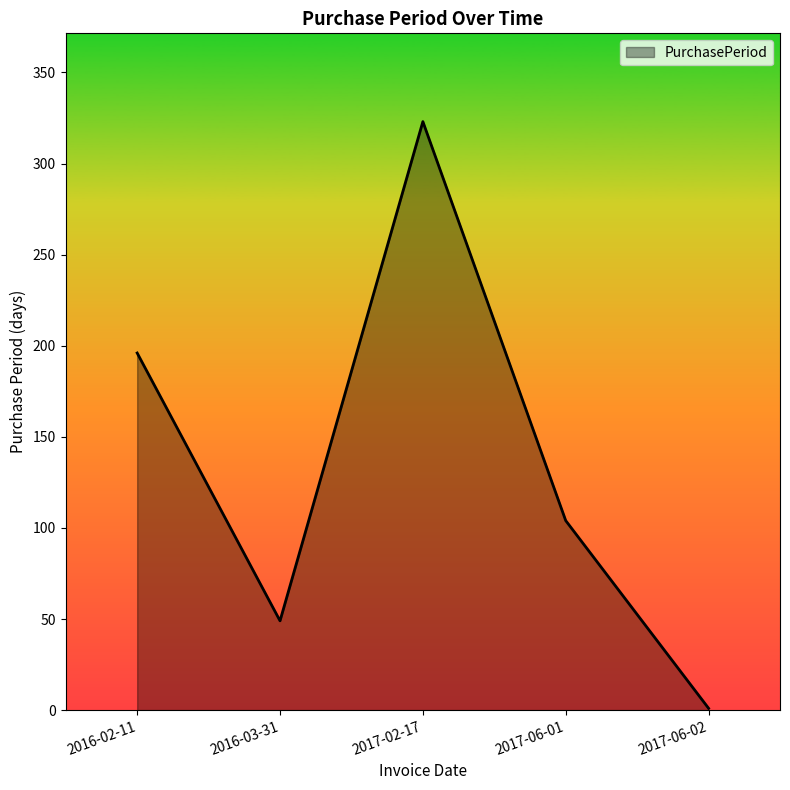

How many series are shown in this chart?

1